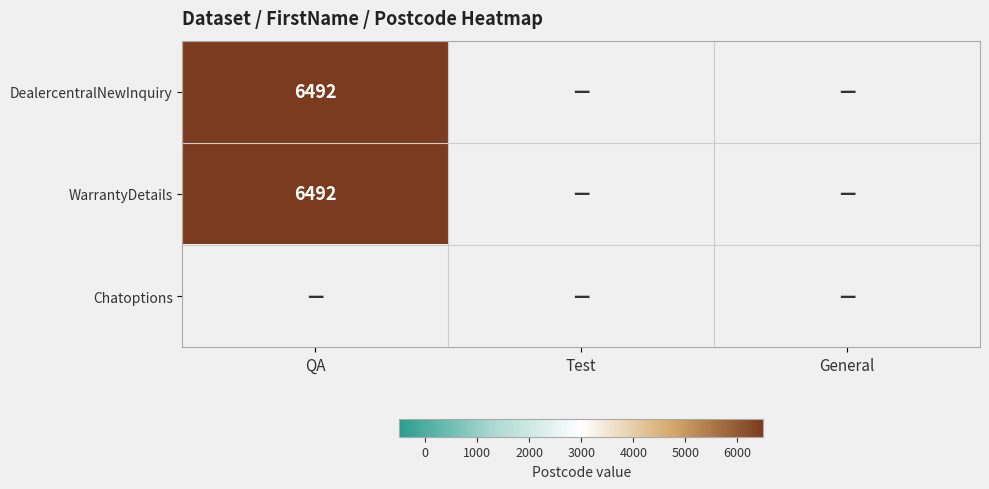

At which label is WarrantyDetails closest to 3246?

QA